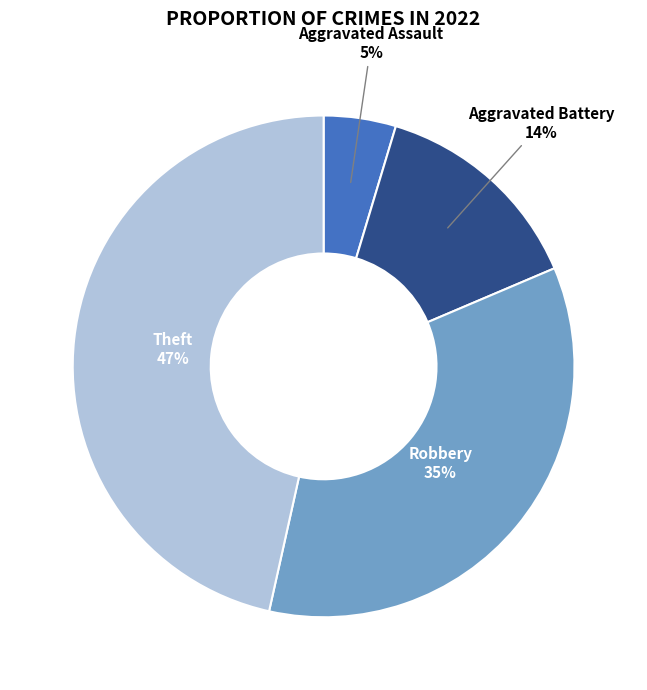

Does Aggravated Assault represent more than half of the total?

No